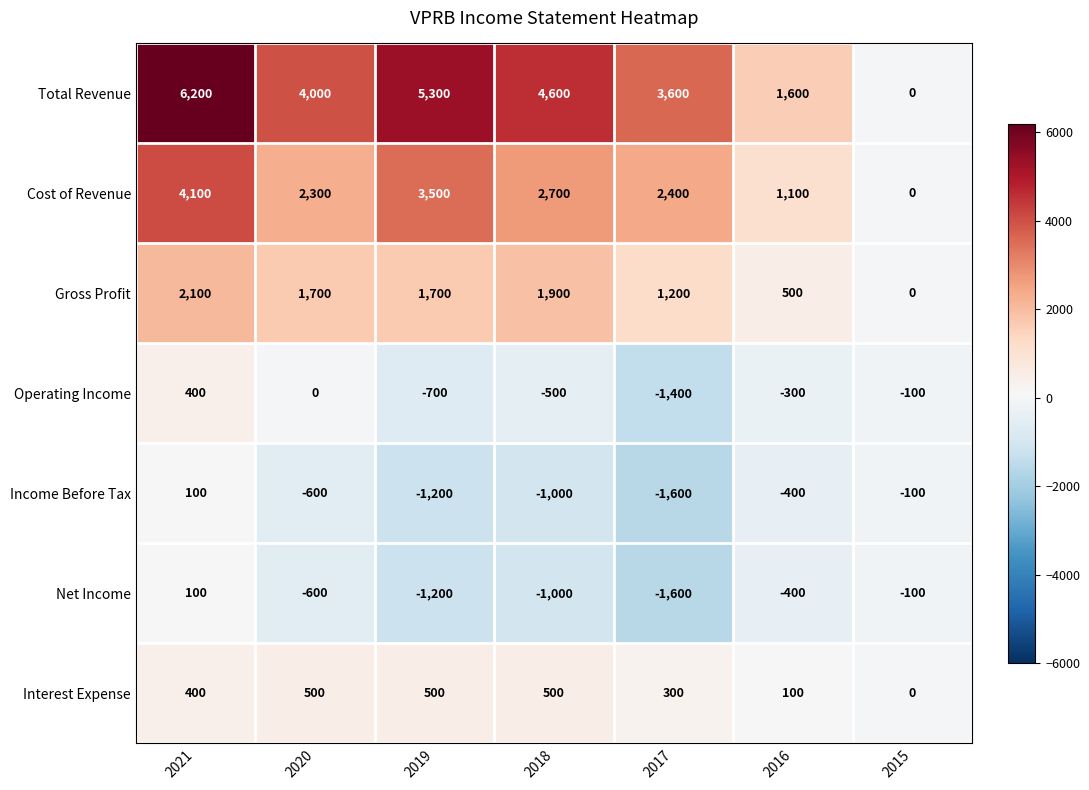

How many values in Interest Expense are above zero?

6